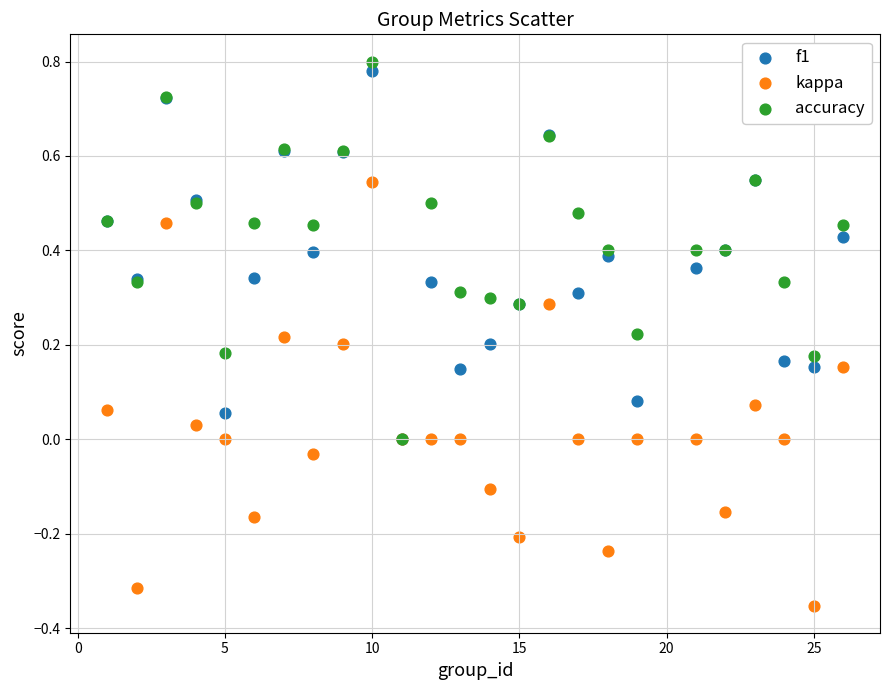

Which series reaches the maximum Y coordinate?

accuracy